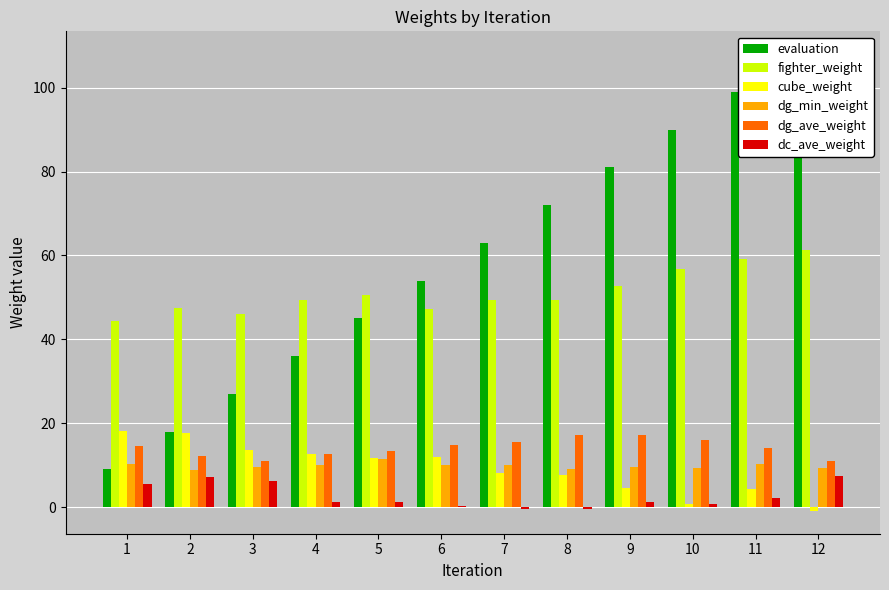

At which label does evaluation first exceed 63?

8